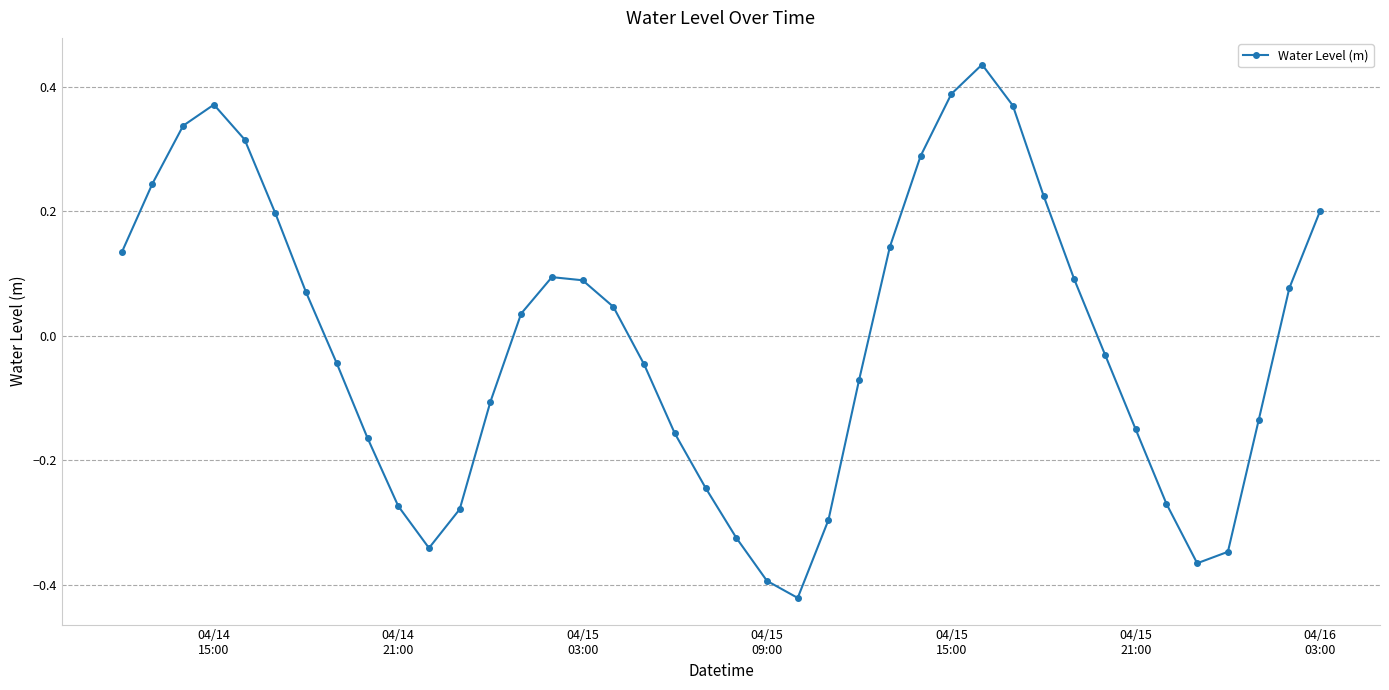

How many points are higher than both their immediate neighbors (excluding endpoints)?

3